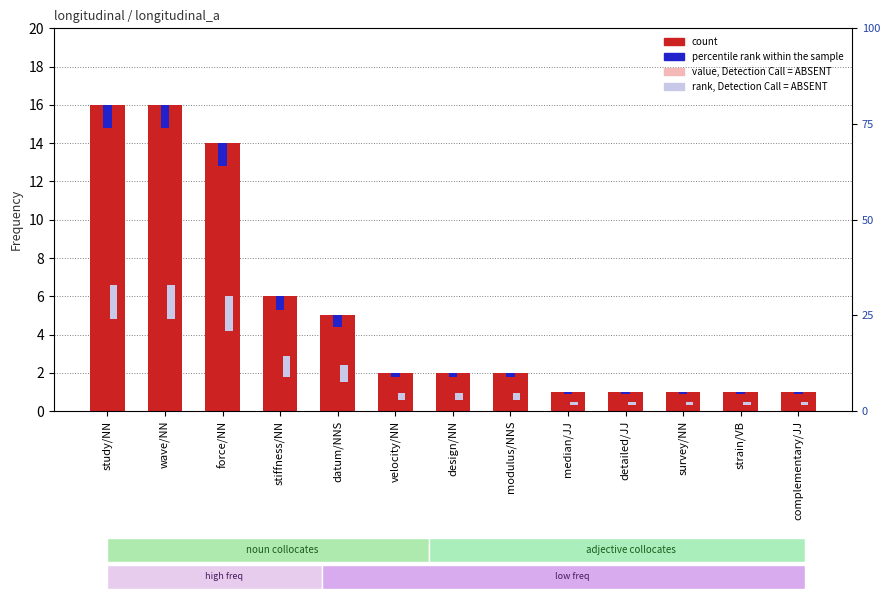

Where is ghost, lower layer nearest to the value 8?

stiffness/NN